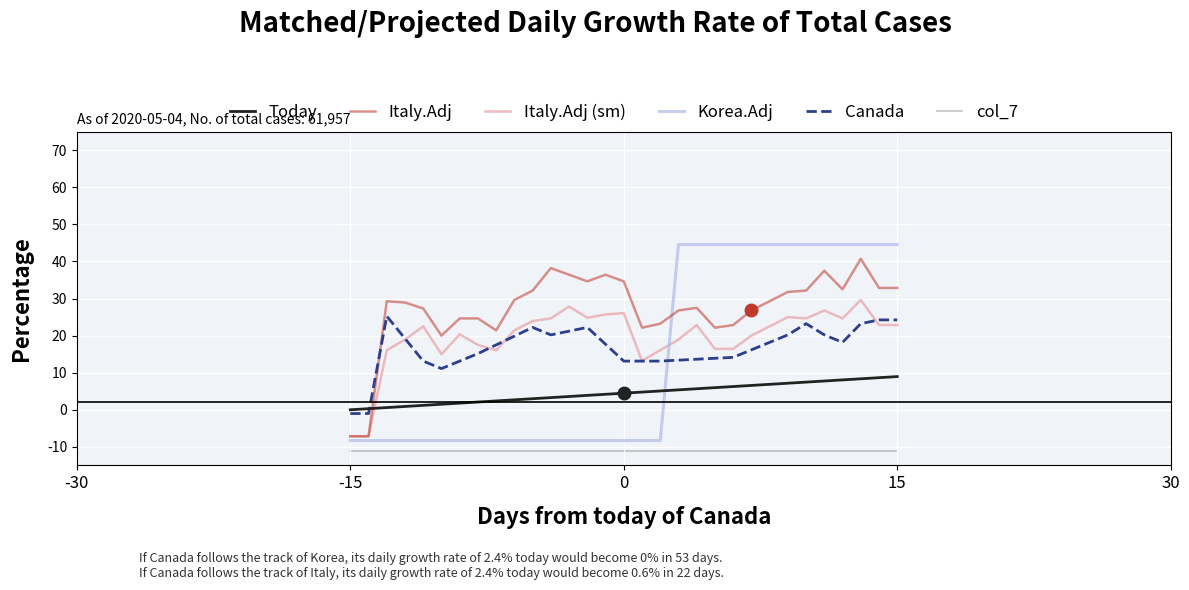

Which series has the widest spread of values?

Korea.Adj